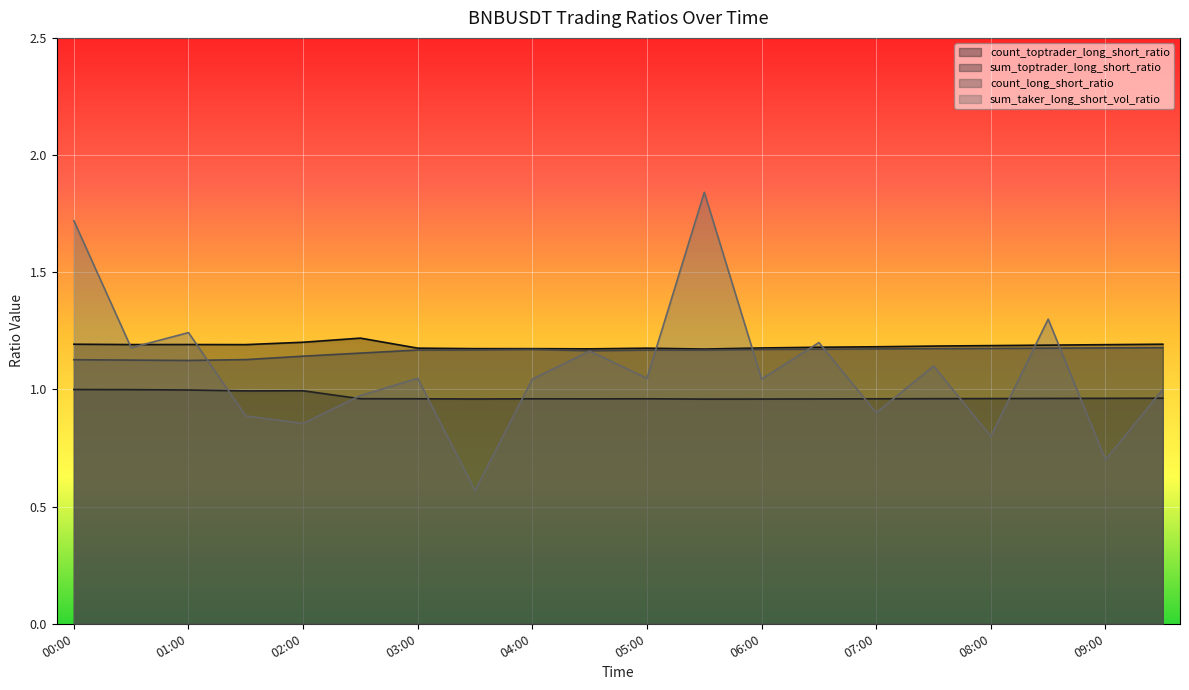

How many lines are shown in the chart?

4